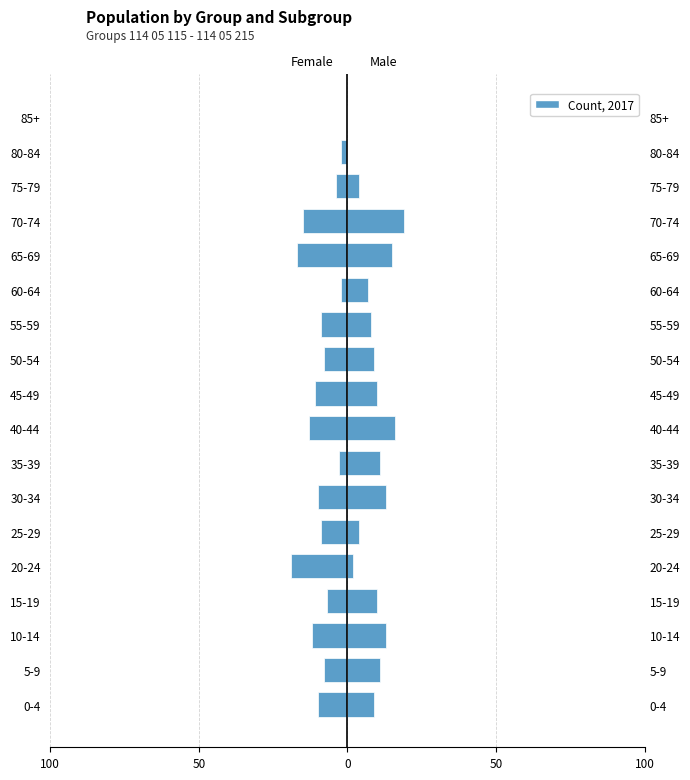

How many negative values does the Female series have?

17